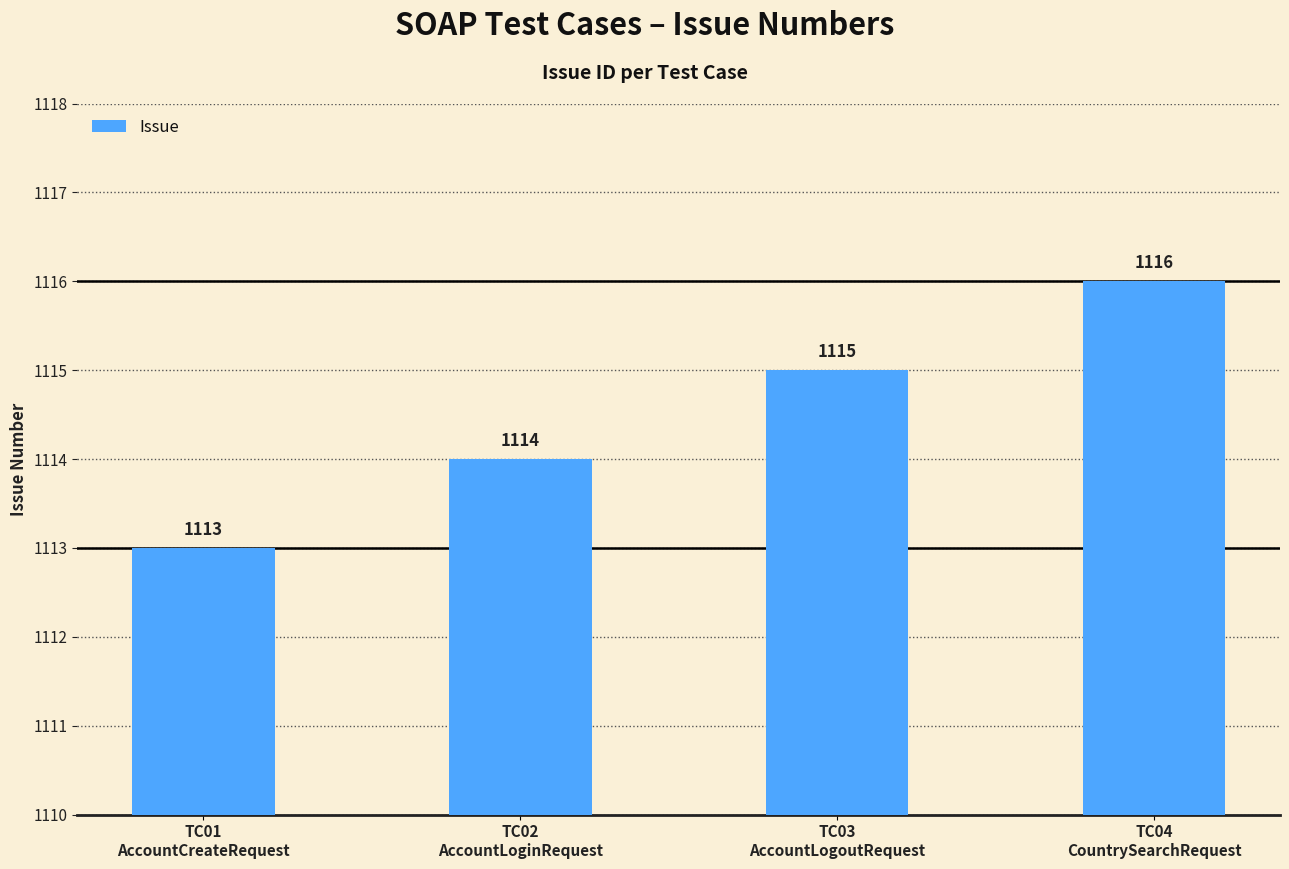

What is the label of the 1st bar from the left?

TC01
AccountCreateRequest